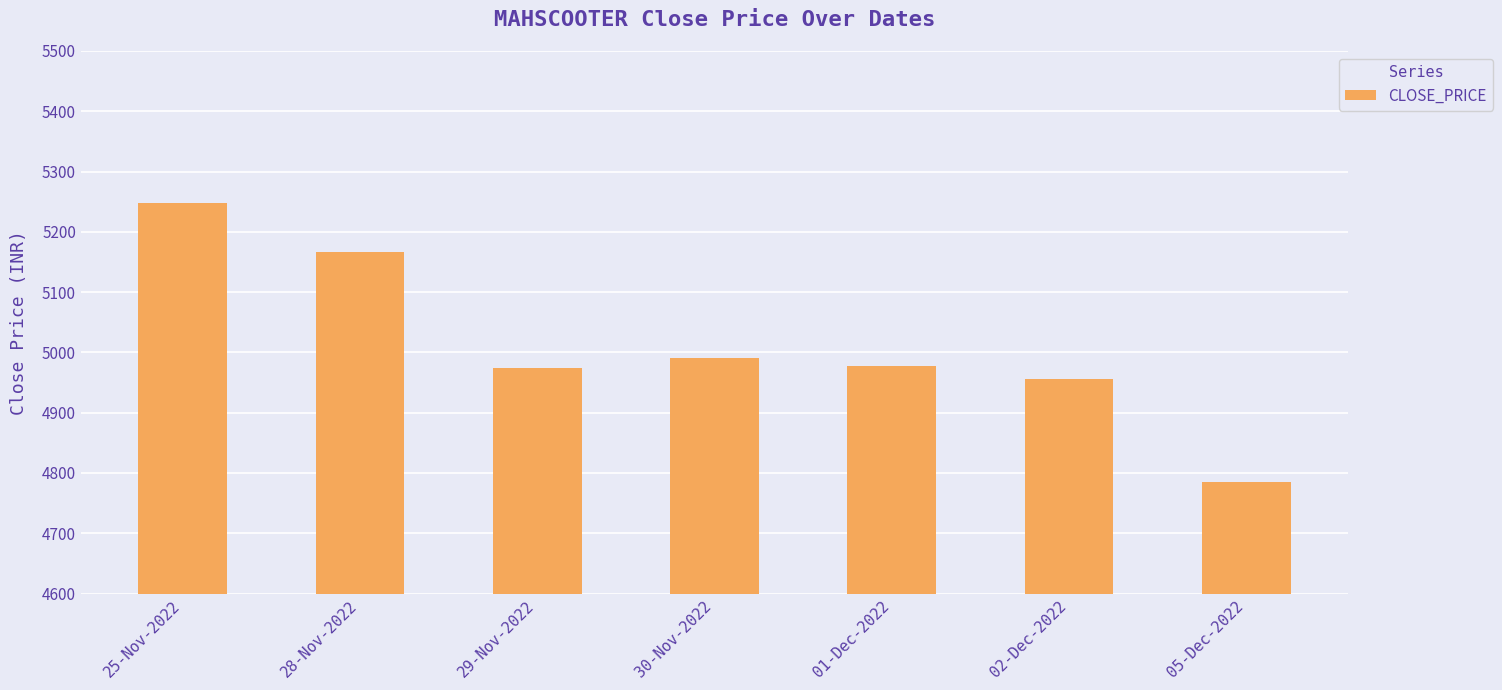

What is the minimum value shown in the chart?

4784.7